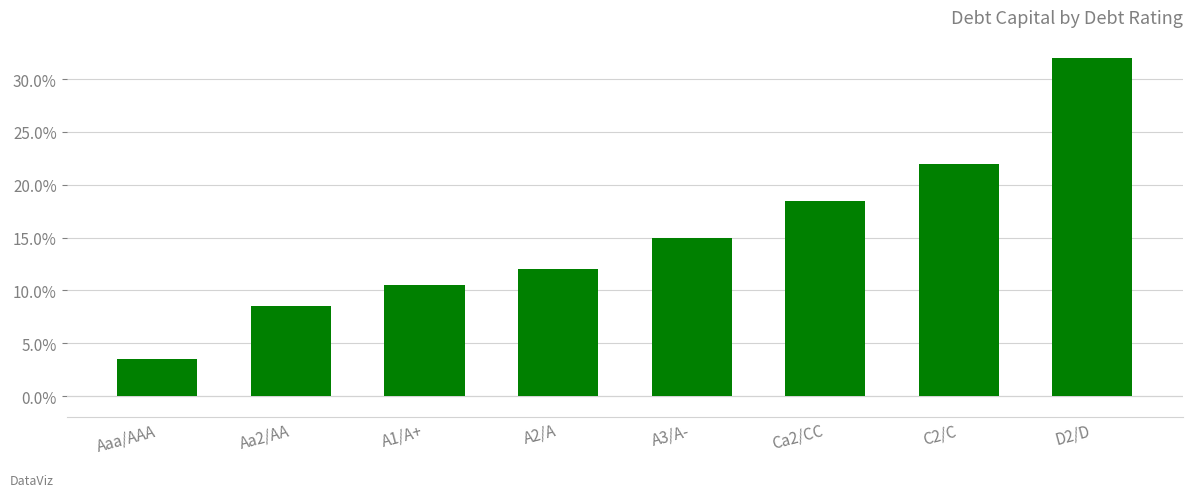

What is the label of the 5th bar from the right?

A2/A